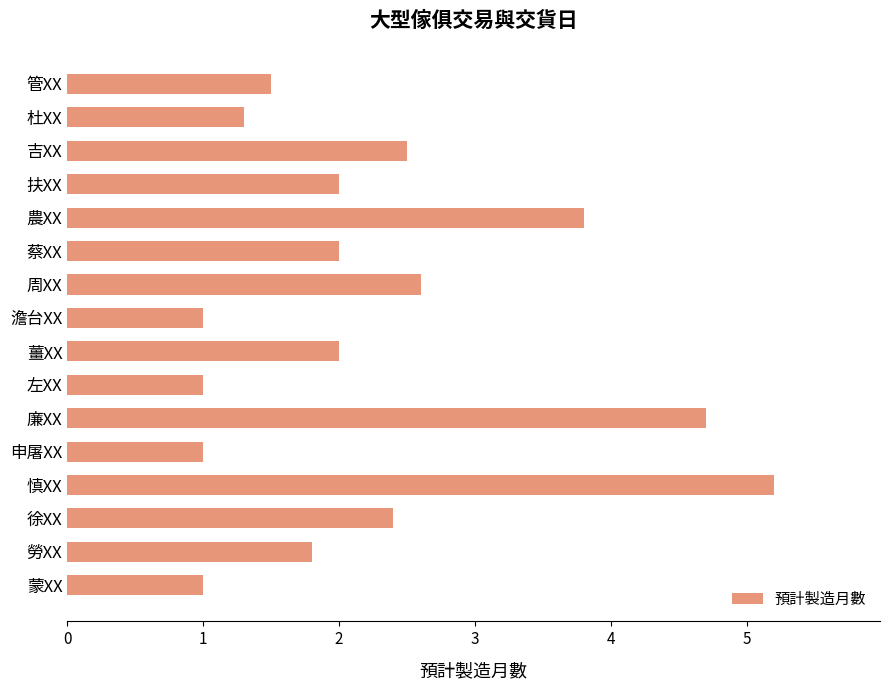

Where is the data nearest to the value 3?

周XX